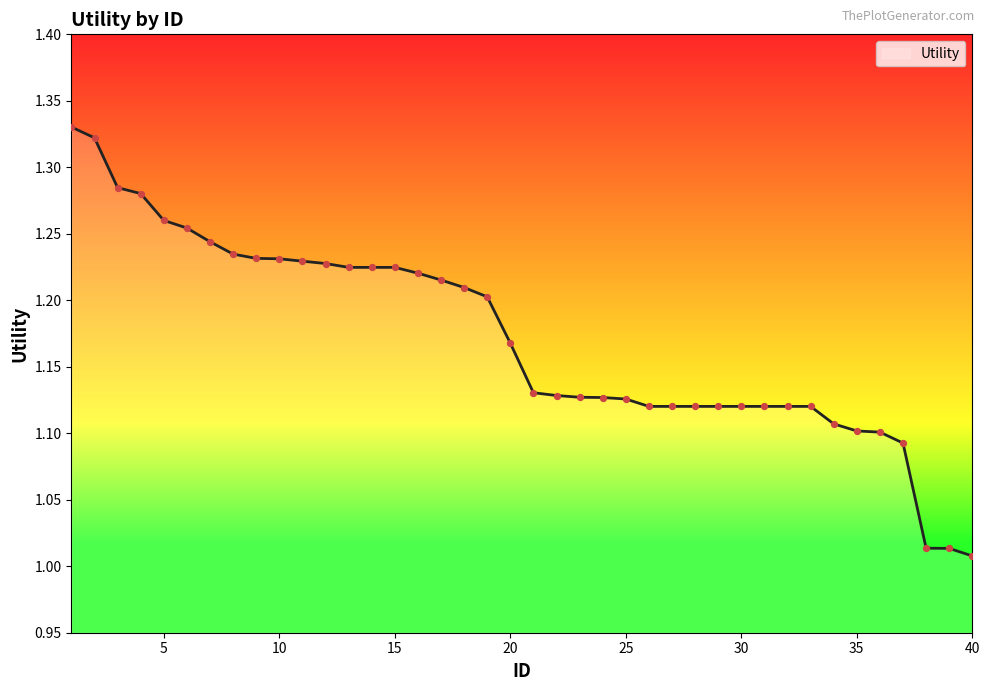

What is the difference between the maximum and minimum values?

0.3